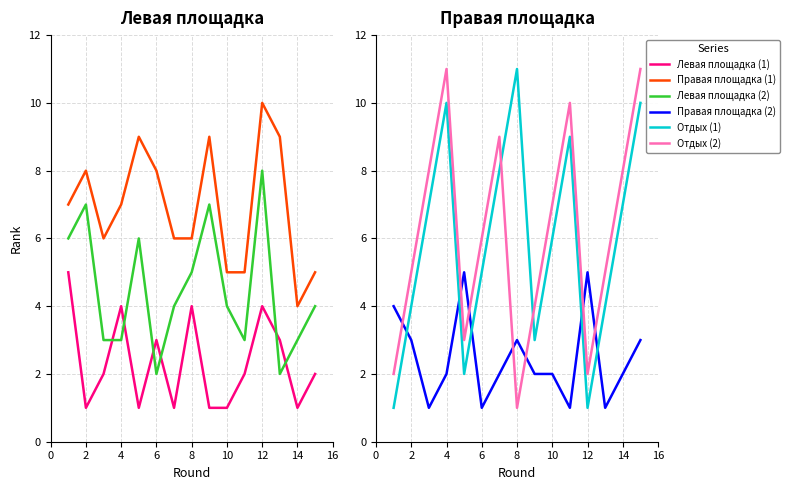

Reading left to right, what are all the values shown in this chart?

Левая площадка (1): 5	1	2	4	1	3	1	4	1	1	2	4	3	1	2
Правая площадка (1): 7	8	6	7	9	8	6	6	9	5	5	10	9	4	5
Левая площадка (2): 6	7	3	3	6	2	4	5	7	4	3	8	2	3	4
Правая площадка (2): 4	3	1	2	5	1	2	3	2	2	1	5	1	2	3
Отдых (1): 1	4	7	10	2	5	8	11	3	6	9	1	4	7	10
Отдых (2): 2	5	8	11	3	6	9	1	4	7	10	2	5	8	11